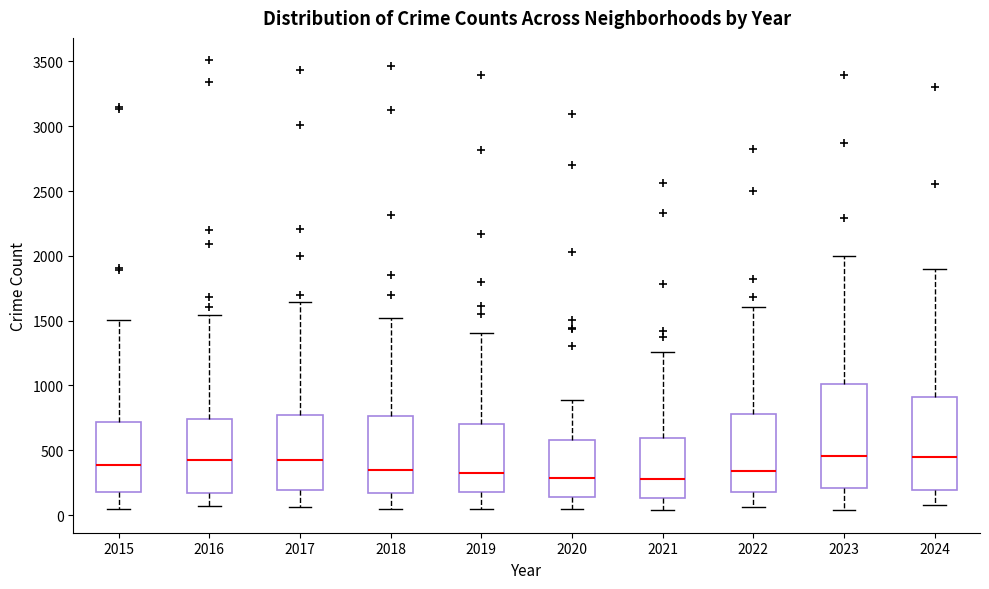

Reading left to right, transcribe this box plot: for each box, give where its median line is, the range the box spans, and where its two whiskers end, as read against the y-axis. The values are not printed on the chart, so give them approximately, as read against the axis.

2015: median 400, box 200 to 700, whiskers 50 to 1500
2016: median 450, box 150 to 750, whiskers 50 to 1550
2017: median 400, box 200 to 750, whiskers 50 to 1650
2018: median 350, box 150 to 750, whiskers 50 to 1500
2019: median 300, box 200 to 700, whiskers 50 to 1400
2020: median 300, box 150 to 600, whiskers 50 to 900
2021: median 300, box 150 to 600, whiskers 50 to 1250
2022: median 350, box 200 to 800, whiskers 50 to 1600
2023: median 450, box 200 to 1000, whiskers 50 to 2000
2024: median 450, box 200 to 900, whiskers 50 to 1900